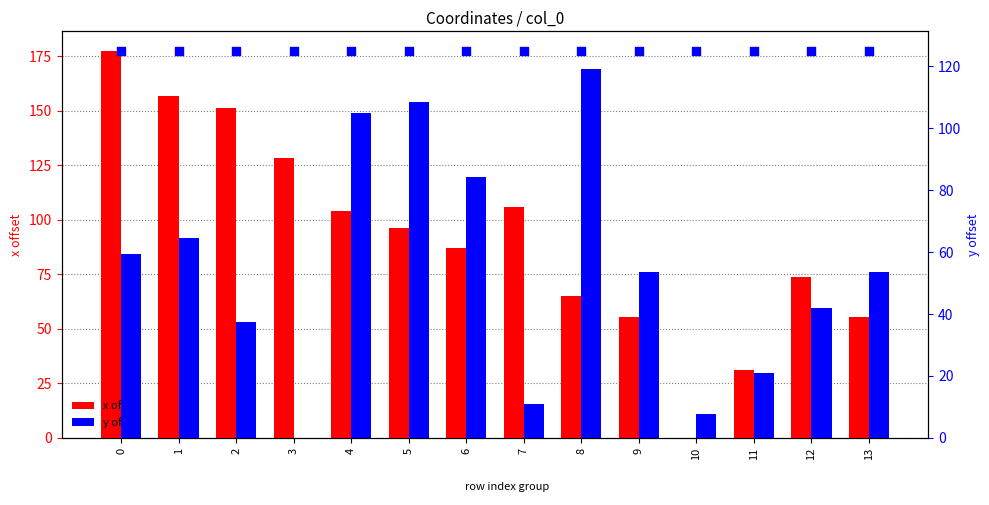

Which series contains the lowest Y value?

x offset